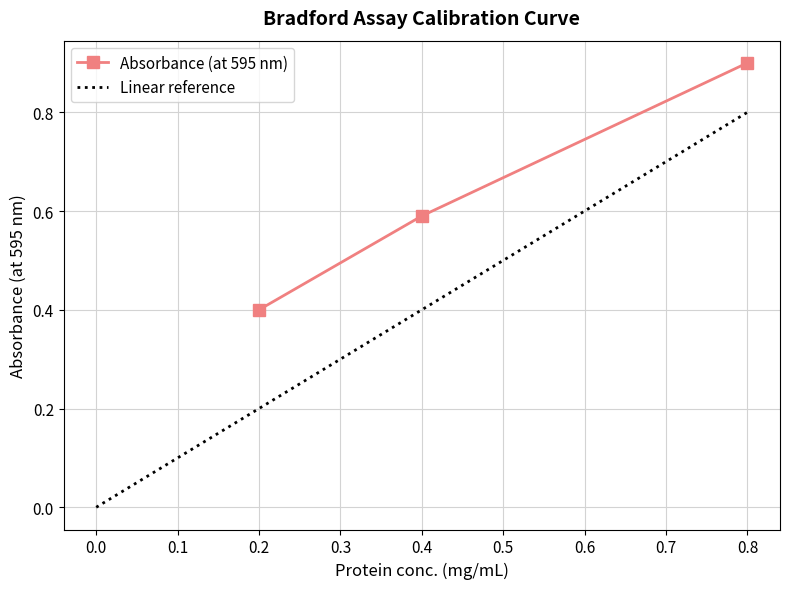

What is the change in value from 0.4 to 0.8?

+0.3